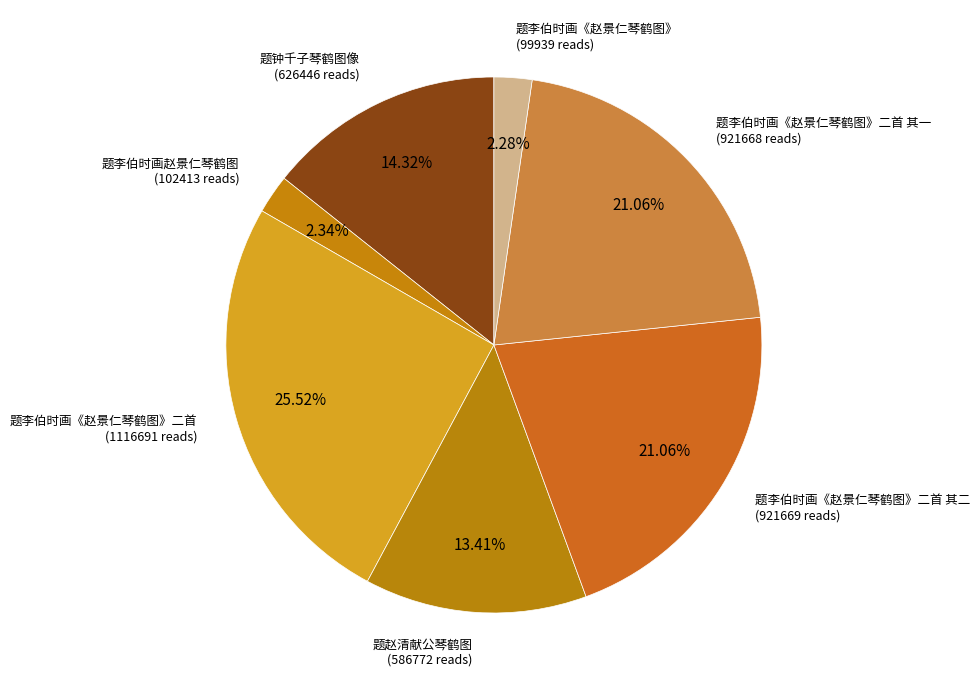

Rank the categories by value from lowest to highest.

题李伯时画《赵景仁琴鹤图》, 题李伯时画赵景仁琴鹤图, 题赵清献公琴鹤图, 题钟千子琴鹤图像, 题李伯时画《赵景仁琴鹤图》二首 其一, 题李伯时画《赵景仁琴鹤图》二首 其二, 题李伯时画《赵景仁琴鹤图》二首